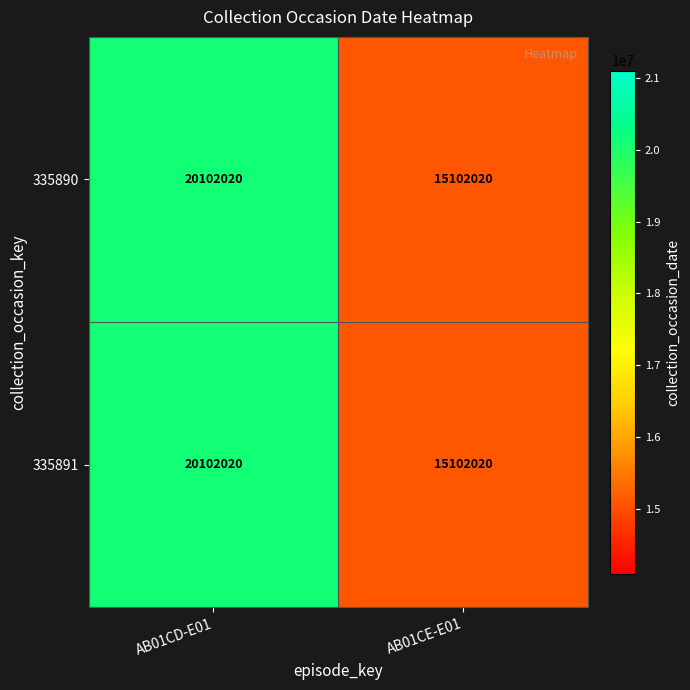

Is the value of 335890 at AB01CD-E01 greater than the value of 335891 at AB01CE-E01?

Yes